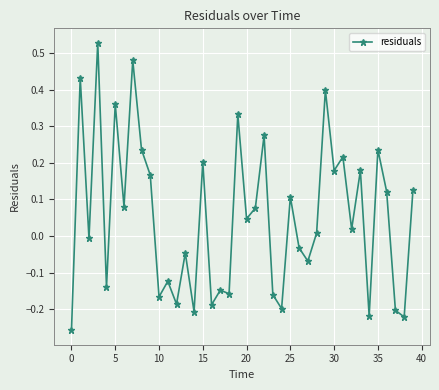

What is the difference between the maximum and minimum values?

0.8